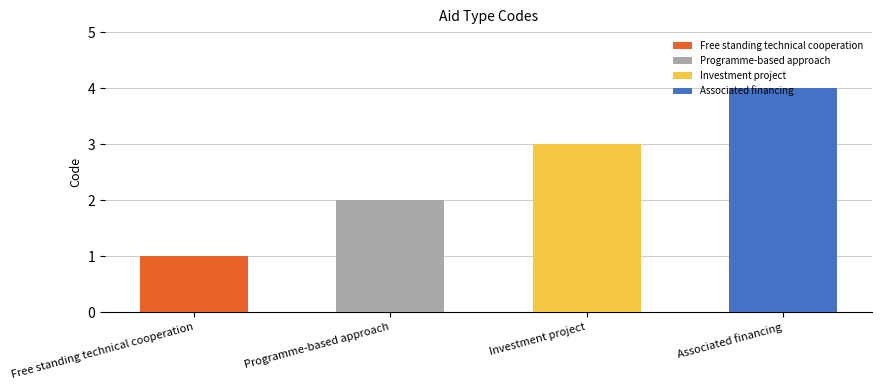

Count the number of values greater than 3.

1